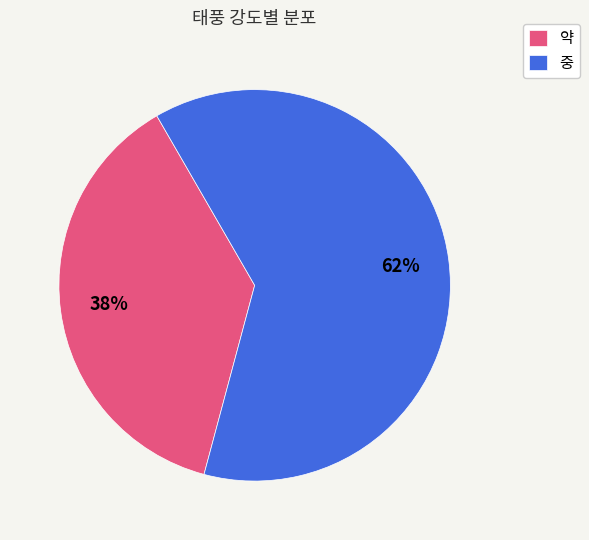

Which slice represents more than half of the pie?

중